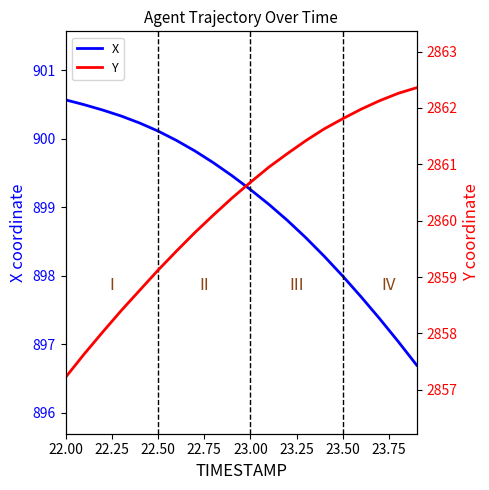

The X series shows 605.5 at 23.00. True or false?

False